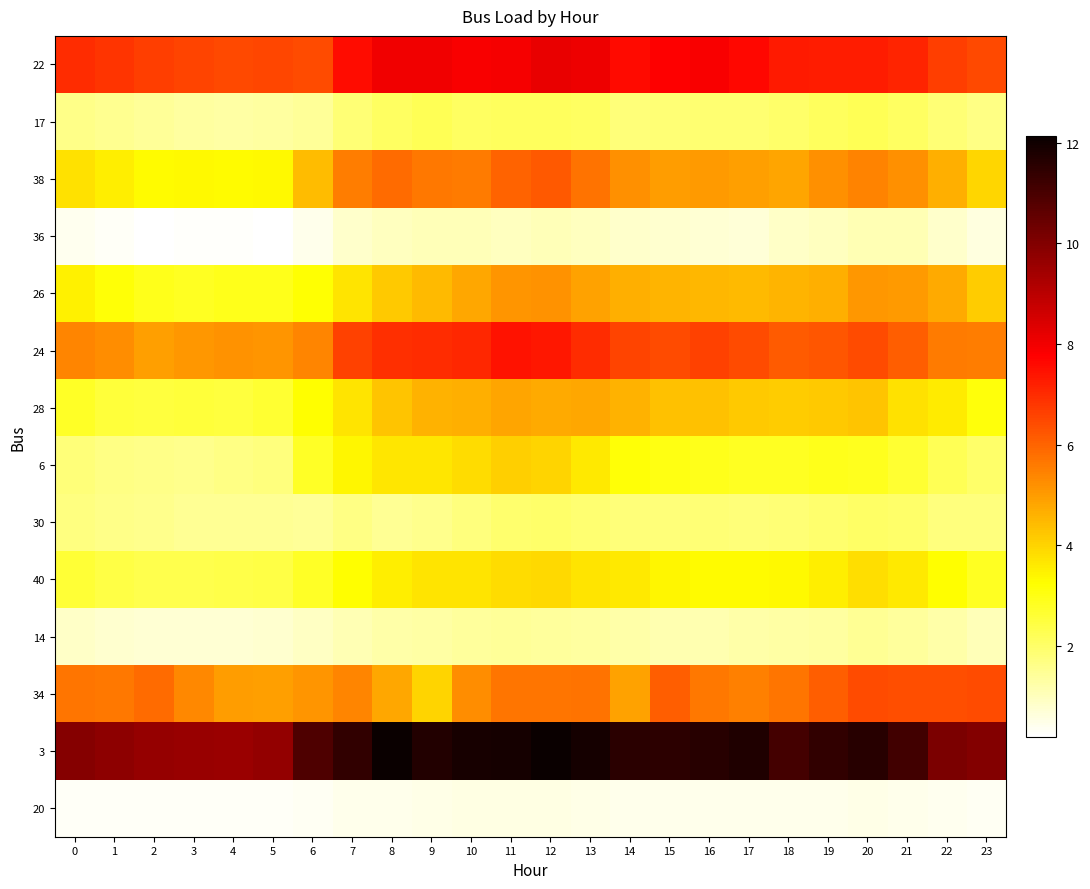

Which series changed the most between 1 and 9?

38